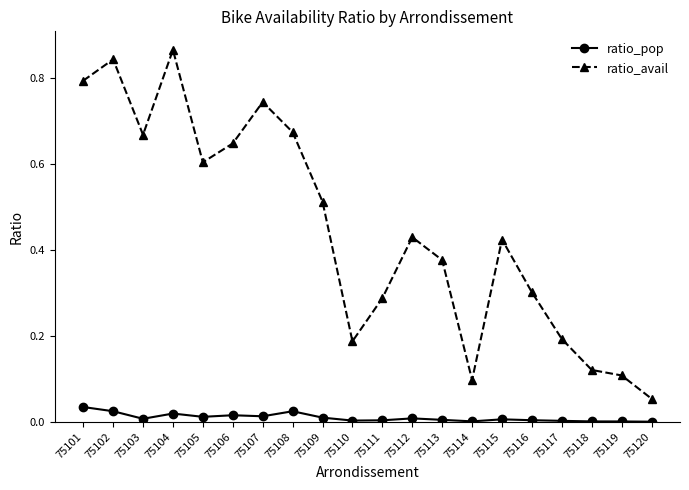

True or false: ratio_avail has a value of 0.2 at 75110.

True